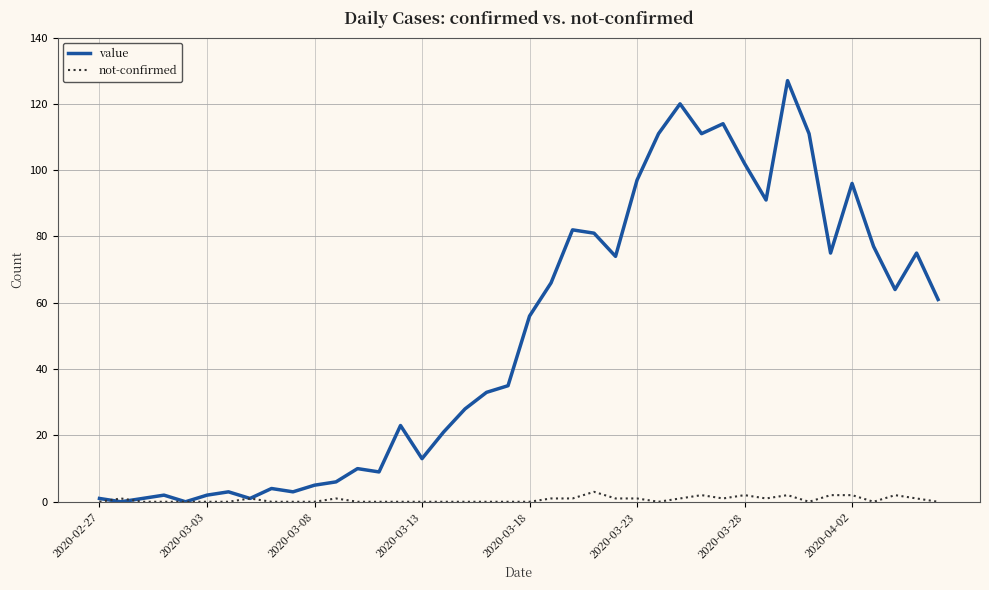

List the series in order of their peak value, lowest first.

not-confirmed, value